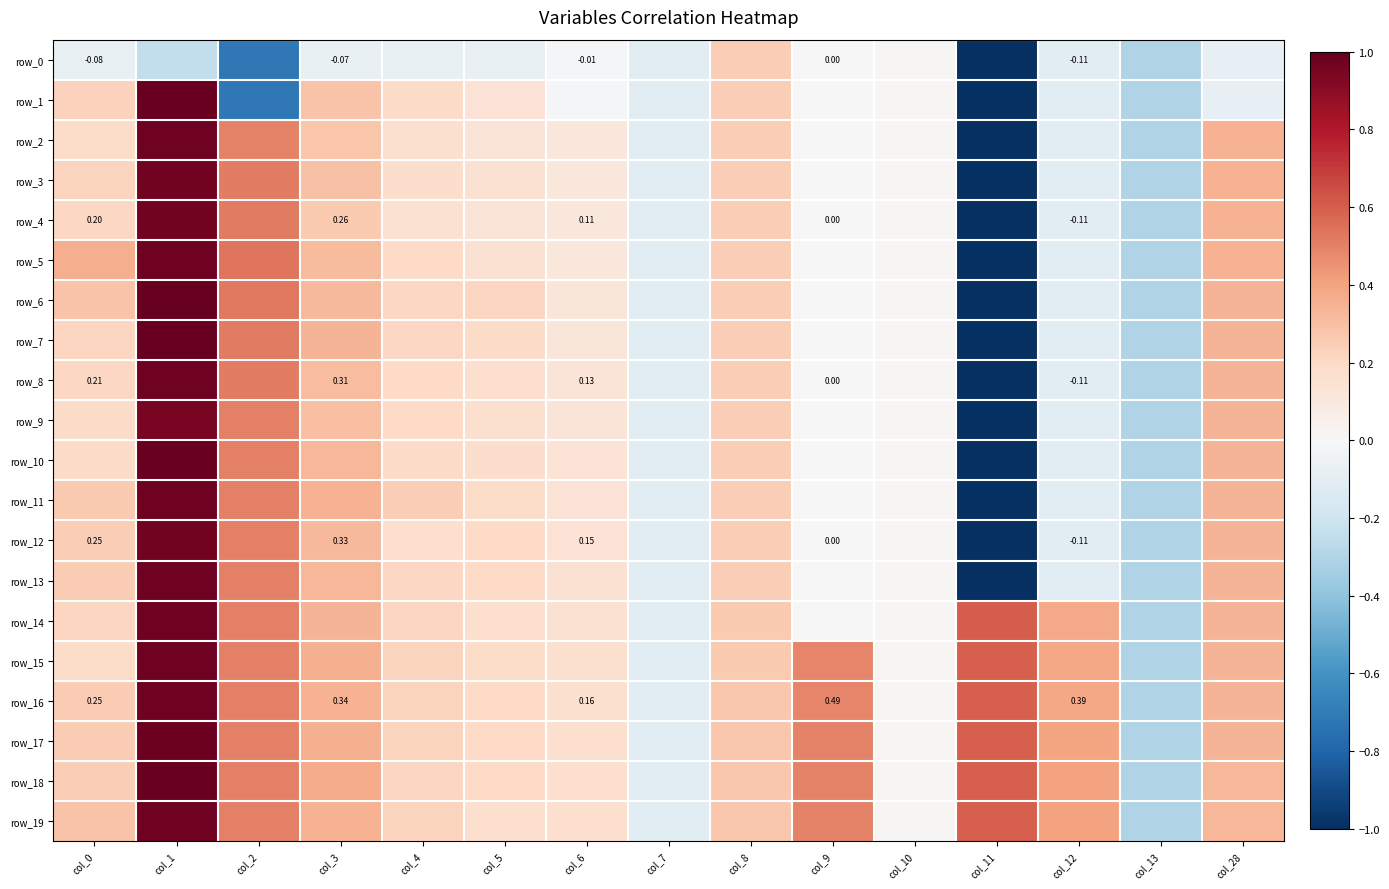

Reading right to left, list all the values displayed in this chart.

row_0: col_28=-0.1	col_13=-0.3	col_12=-0.1	col_11=-1.0	col_10=0.0	col_9=0.0	col_8=0.2	col_7=-0.1	col_6=-0.0	col_5=-0.1	col_4=-0.1	col_3=-0.1	col_2=-0.7	col_1=-0.2	col_0=-0.1
row_1: col_28=-0.1	col_13=-0.3	col_12=-0.1	col_11=-1.0	col_10=0.0	col_9=0.0	col_8=0.2	col_7=-0.1	col_6=-0.0	col_5=0.1	col_4=0.2	col_3=0.3	col_2=-0.7	col_1=1.0	col_0=0.2
row_2: col_28=0.4	col_13=-0.3	col_12=-0.1	col_11=-1.0	col_10=0.0	col_9=0.0	col_8=0.2	col_7=-0.1	col_6=0.1	col_5=0.1	col_4=0.2	col_3=0.3	col_2=0.5	col_1=1.0	col_0=0.2
row_3: col_28=0.3	col_13=-0.3	col_12=-0.1	col_11=-1.0	col_10=0.0	col_9=0.0	col_8=0.2	col_7=-0.1	col_6=0.1	col_5=0.1	col_4=0.2	col_3=0.3	col_2=0.5	col_1=1.0	col_0=0.2
row_4: col_28=0.3	col_13=-0.3	col_12=-0.1	col_11=-1.0	col_10=0.0	col_9=0.0	col_8=0.2	col_7=-0.1	col_6=0.1	col_5=0.1	col_4=0.2	col_3=0.3	col_2=0.5	col_1=1.0	col_0=0.2
row_5: col_28=0.3	col_13=-0.3	col_12=-0.1	col_11=-1.0	col_10=0.0	col_9=0.0	col_8=0.2	col_7=-0.1	col_6=0.1	col_5=0.2	col_4=0.2	col_3=0.3	col_2=0.5	col_1=1.0	col_0=0.4
row_6: col_28=0.3	col_13=-0.3	col_12=-0.1	col_11=-1.0	col_10=0.0	col_9=0.0	col_8=0.2	col_7=-0.1	col_6=0.1	col_5=0.2	col_4=0.2	col_3=0.3	col_2=0.5	col_1=1.0	col_0=0.3
row_7: col_28=0.3	col_13=-0.3	col_12=-0.1	col_11=-1.0	col_10=0.0	col_9=0.0	col_8=0.2	col_7=-0.1	col_6=0.1	col_5=0.2	col_4=0.2	col_3=0.3	col_2=0.5	col_1=1.0	col_0=0.2
row_8: col_28=0.3	col_13=-0.3	col_12=-0.1	col_11=-1.0	col_10=0.0	col_9=0.0	col_8=0.2	col_7=-0.1	col_6=0.1	col_5=0.2	col_4=0.2	col_3=0.3	col_2=0.5	col_1=1.0	col_0=0.2
row_9: col_28=0.3	col_13=-0.3	col_12=-0.1	col_11=-1.0	col_10=0.0	col_9=0.0	col_8=0.2	col_7=-0.1	col_6=0.1	col_5=0.2	col_4=0.2	col_3=0.3	col_2=0.5	col_1=1.0	col_0=0.2
row_10: col_28=0.3	col_13=-0.3	col_12=-0.1	col_11=-1.0	col_10=0.0	col_9=0.0	col_8=0.2	col_7=-0.1	col_6=0.1	col_5=0.2	col_4=0.2	col_3=0.3	col_2=0.5	col_1=1.0	col_0=0.2
row_11: col_28=0.3	col_13=-0.3	col_12=-0.1	col_11=-1.0	col_10=0.0	col_9=0.0	col_8=0.2	col_7=-0.1	col_6=0.1	col_5=0.2	col_4=0.2	col_3=0.3	col_2=0.5	col_1=1.0	col_0=0.3
row_12: col_28=0.3	col_13=-0.3	col_12=-0.1	col_11=-1.0	col_10=0.0	col_9=0.0	col_8=0.2	col_7=-0.1	col_6=0.1	col_5=0.2	col_4=0.2	col_3=0.3	col_2=0.5	col_1=1.0	col_0=0.2
row_13: col_28=0.3	col_13=-0.3	col_12=-0.1	col_11=-1.0	col_10=0.0	col_9=0.0	col_8=0.2	col_7=-0.1	col_6=0.2	col_5=0.2	col_4=0.2	col_3=0.3	col_2=0.5	col_1=1.0	col_0=0.3
row_14: col_28=0.3	col_13=-0.3	col_12=0.4	col_11=0.6	col_10=0.0	col_9=0.0	col_8=0.3	col_7=-0.1	col_6=0.2	col_5=0.2	col_4=0.2	col_3=0.3	col_2=0.5	col_1=1.0	col_0=0.2
row_15: col_28=0.3	col_13=-0.3	col_12=0.4	col_11=0.6	col_10=0.0	col_9=0.5	col_8=0.3	col_7=-0.1	col_6=0.2	col_5=0.2	col_4=0.2	col_3=0.4	col_2=0.5	col_1=1.0	col_0=0.2
row_16: col_28=0.3	col_13=-0.3	col_12=0.4	col_11=0.6	col_10=0.0	col_9=0.5	col_8=0.3	col_7=-0.1	col_6=0.2	col_5=0.2	col_4=0.2	col_3=0.3	col_2=0.5	col_1=1.0	col_0=0.3
row_17: col_28=0.3	col_13=-0.3	col_12=0.4	col_11=0.6	col_10=0.0	col_9=0.5	col_8=0.3	col_7=-0.1	col_6=0.2	col_5=0.2	col_4=0.2	col_3=0.4	col_2=0.5	col_1=1.0	col_0=0.2
row_18: col_28=0.3	col_13=-0.3	col_12=0.4	col_11=0.6	col_10=0.0	col_9=0.5	col_8=0.3	col_7=-0.1	col_6=0.2	col_5=0.2	col_4=0.2	col_3=0.4	col_2=0.5	col_1=1.0	col_0=0.2
row_19: col_28=0.3	col_13=-0.3	col_12=0.4	col_11=0.6	col_10=0.0	col_9=0.5	col_8=0.3	col_7=-0.1	col_6=0.2	col_5=0.2	col_4=0.2	col_3=0.3	col_2=0.5	col_1=1.0	col_0=0.3